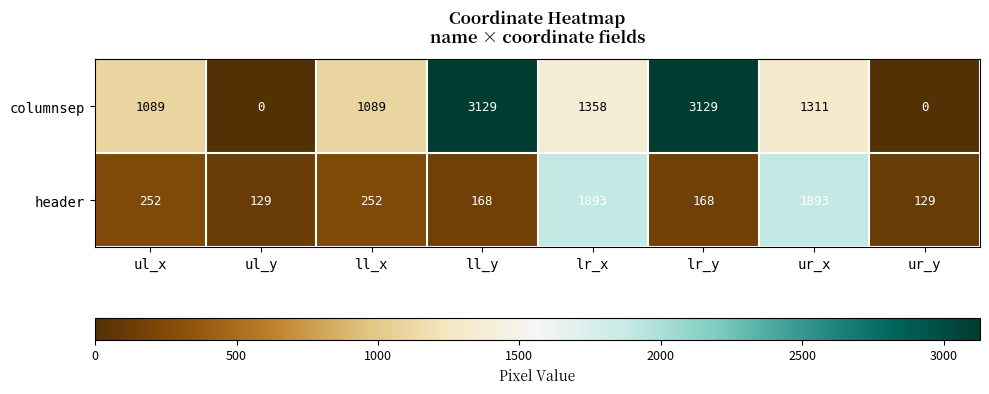

Rank the series by their average value, from highest to lowest.

columnsep, header